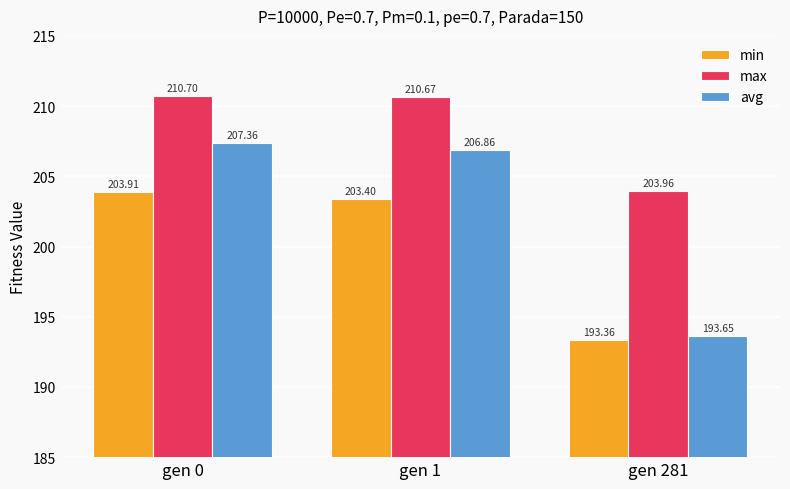

Are the bars horizontal?

No